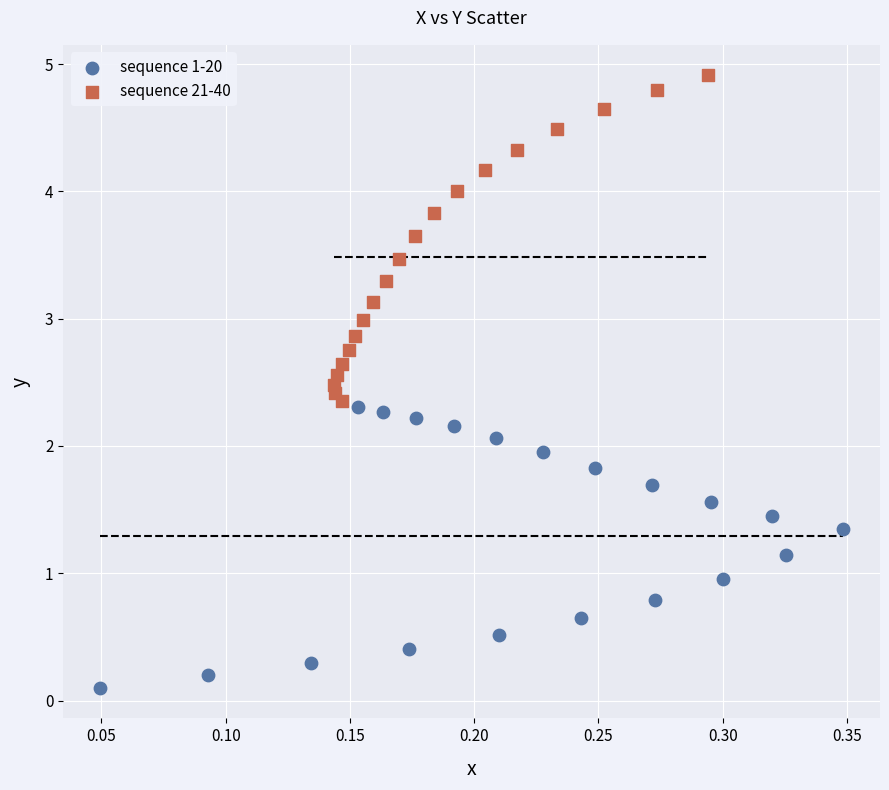

Which series reaches the minimum Y coordinate?

sequence 1-20